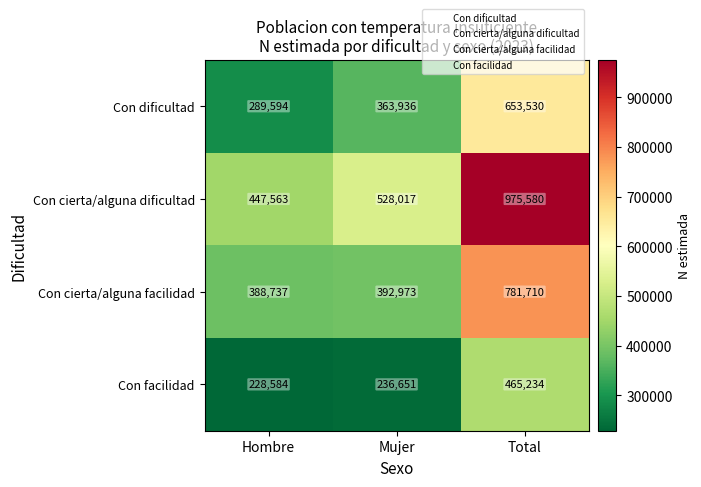

Which category has the lowest value across all series?

Hombre